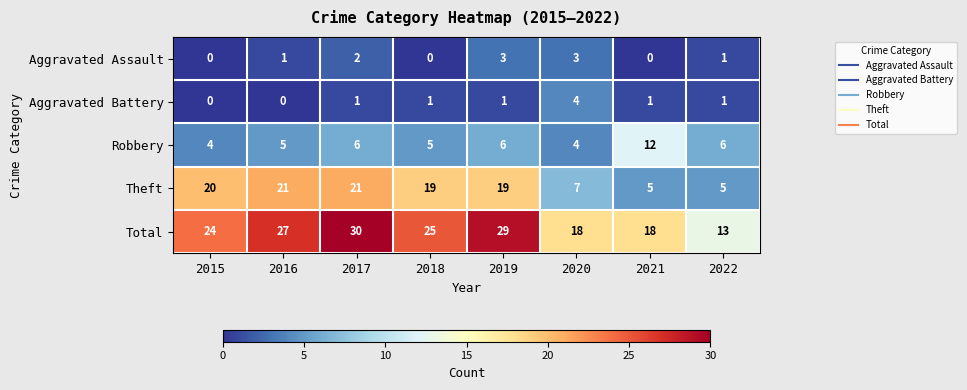

What is the maximum value shown in the chart?

30